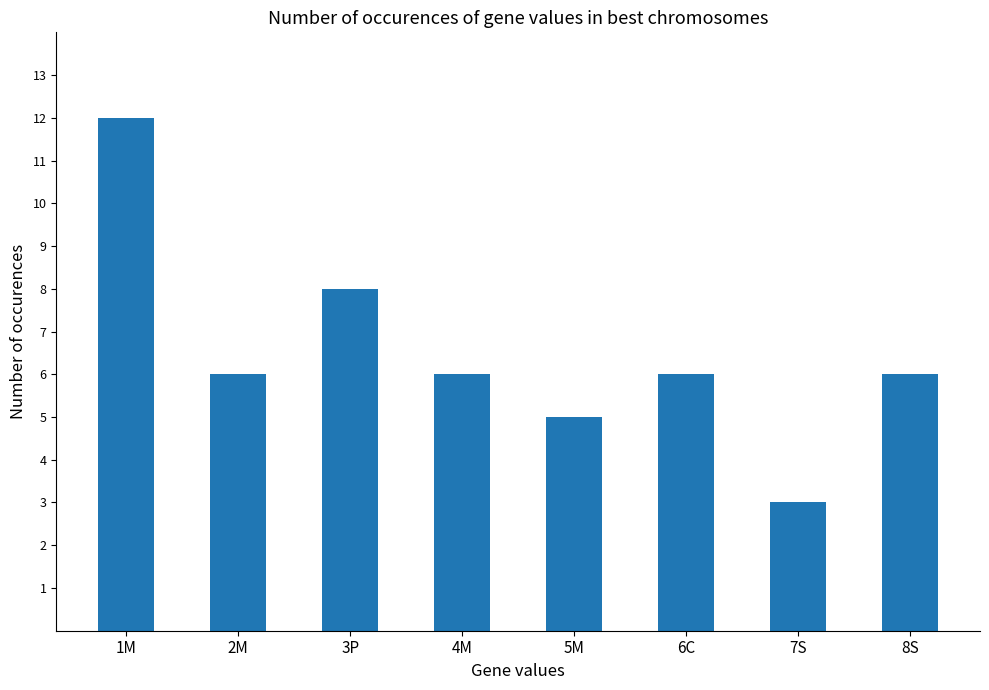

The value at 5M is 9. True or false?

False